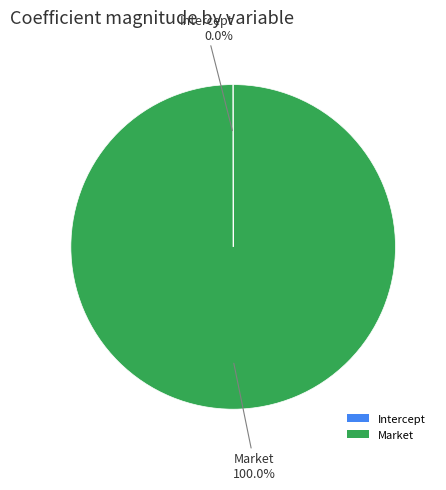

Is there any slice that represents more than half of the pie?

Yes